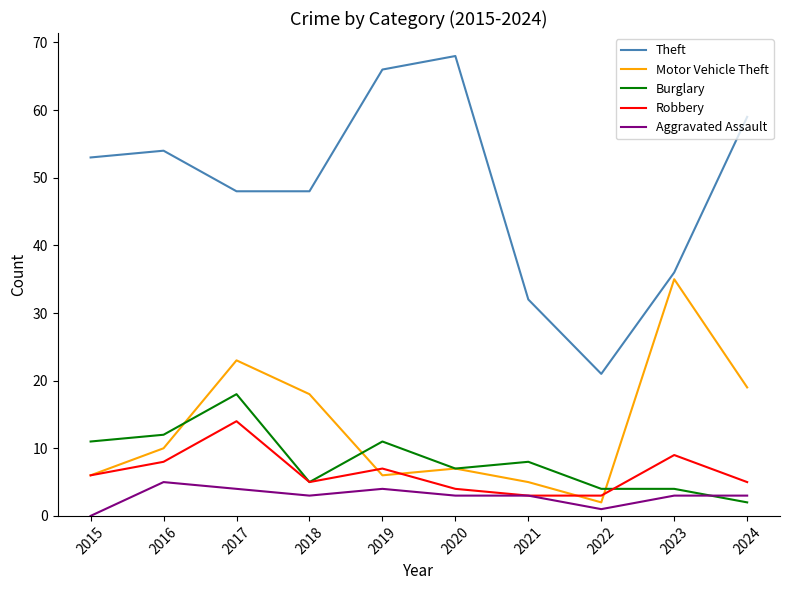

Is the value of Theft at 2024 greater than the value of Burglary at 2018?

Yes